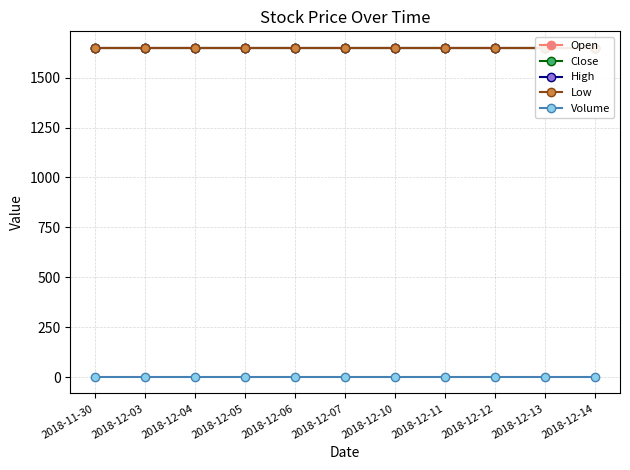

What is the greatest value displayed?

1650